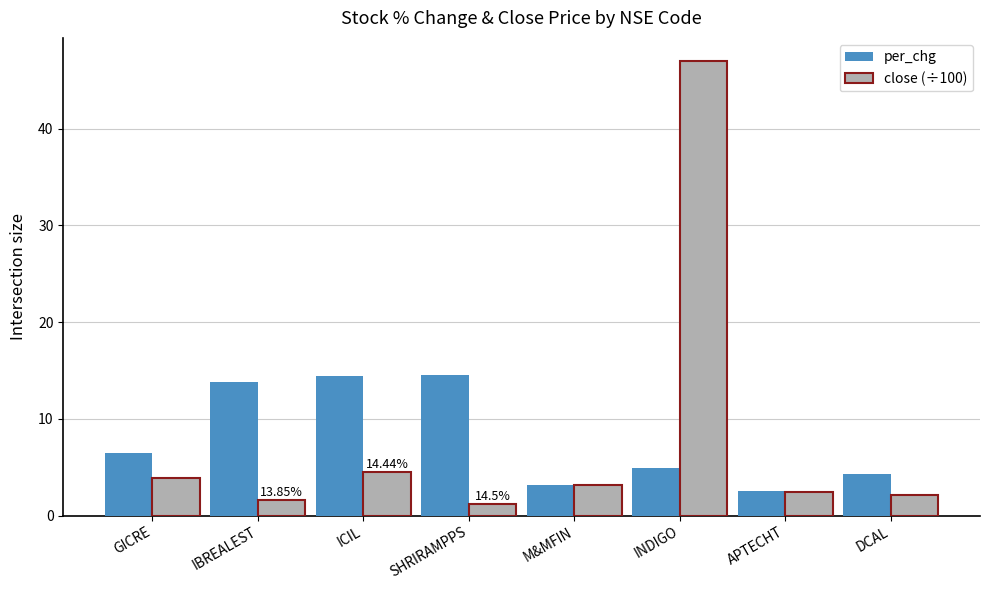

Which series changed the most between GICRE and IBREALEST?

per_chg